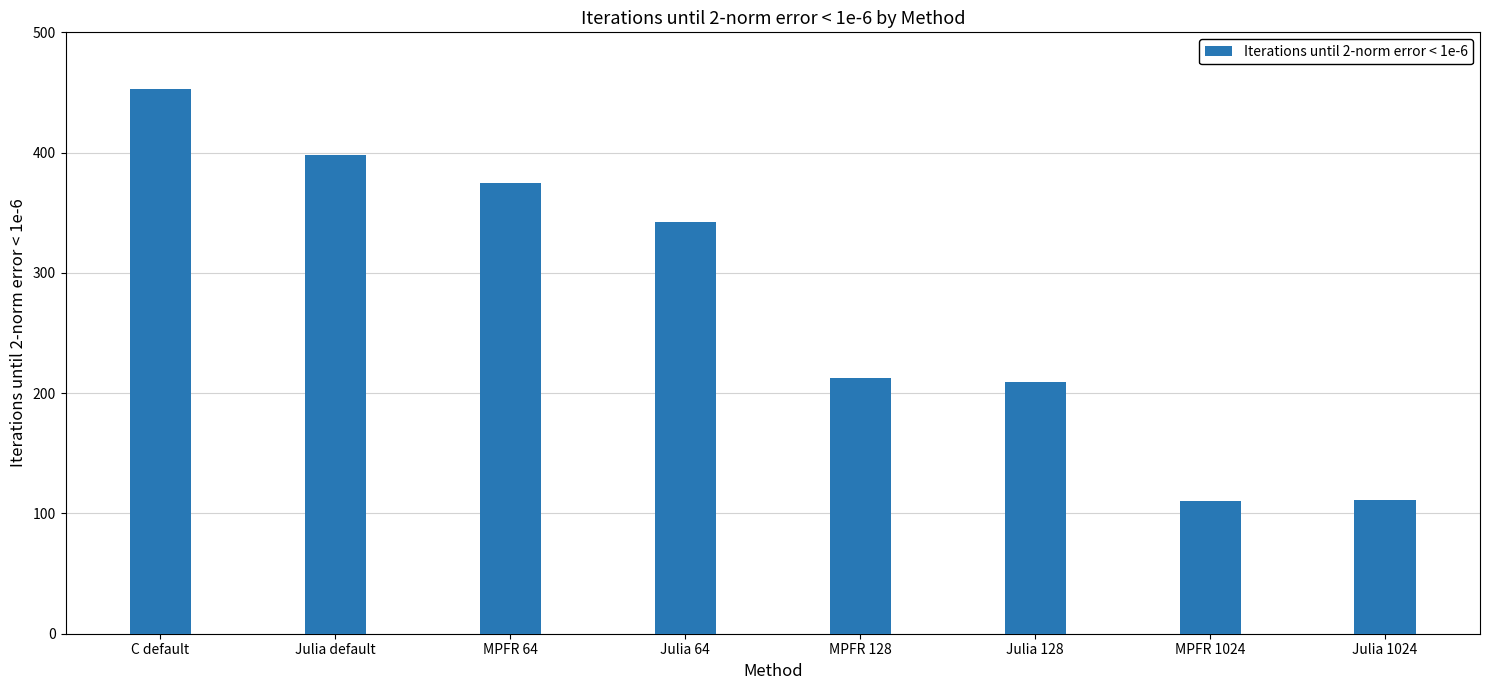

What is the label of the 8th bar from the left?

Julia 1024